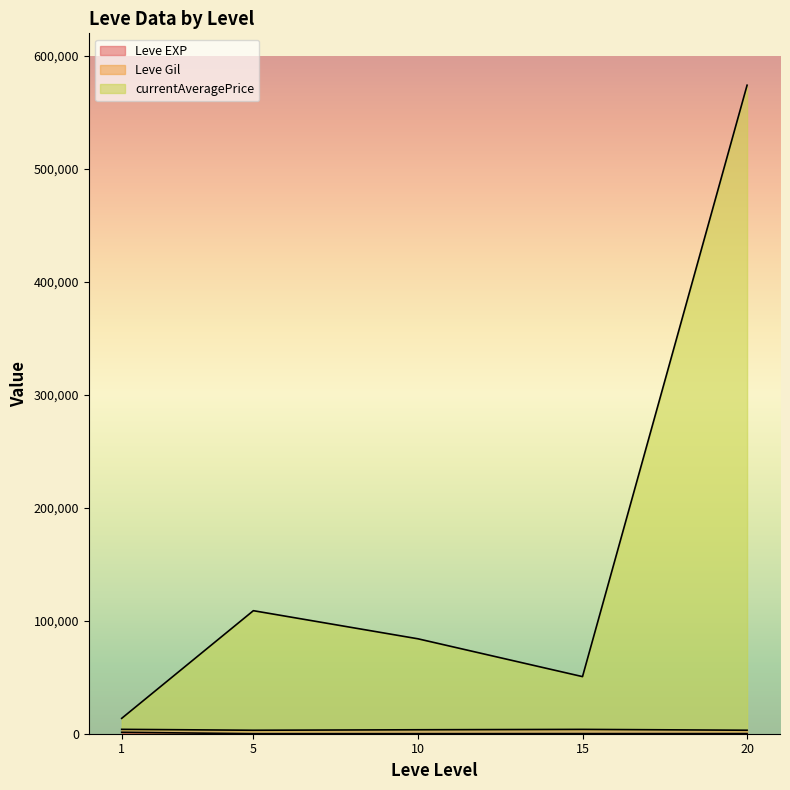

What is the minimum value for Leve Gil?

10